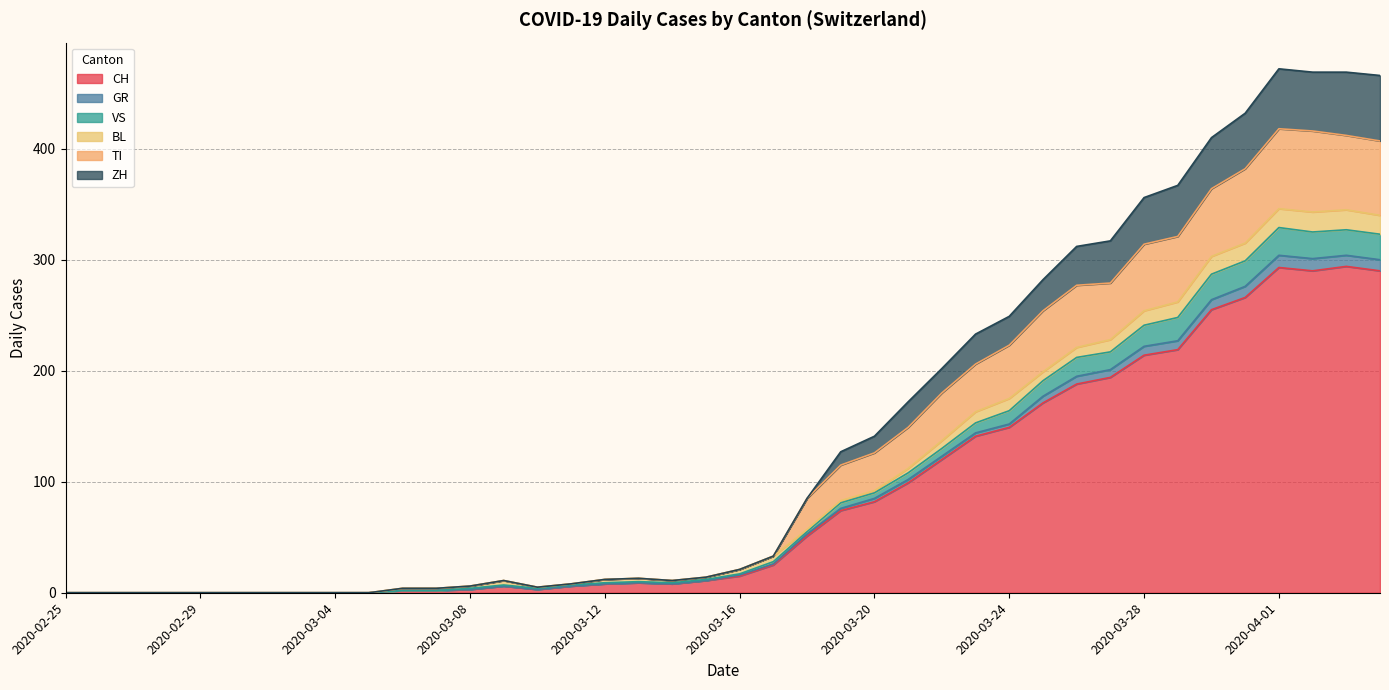

What position from the right is 2020-02-25?

40